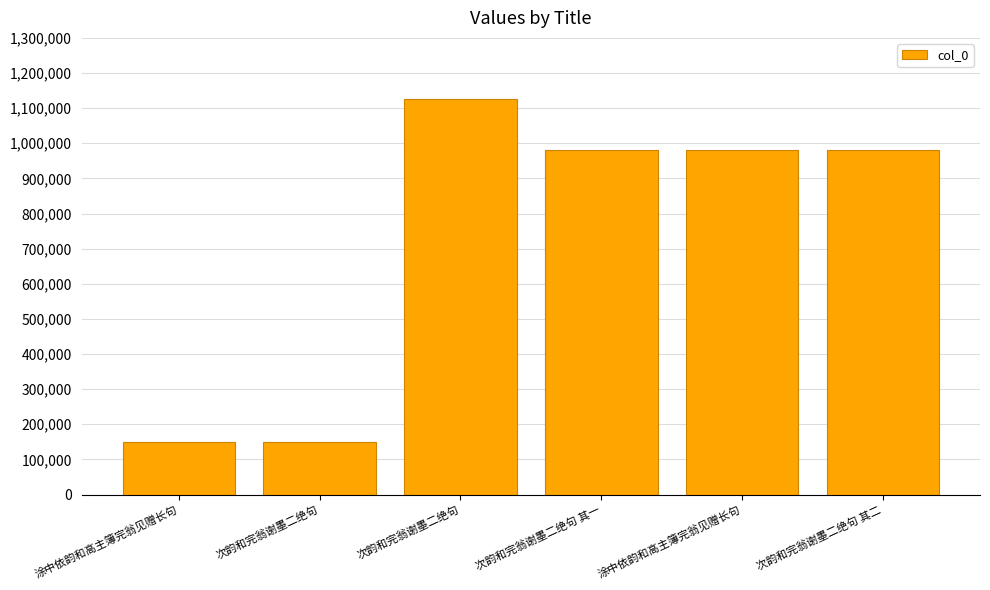

What is the difference between the values at 次韵和完翁谢墨二绝句 其二 and 涂中依韵和高主簿完翁见赠长句?

448